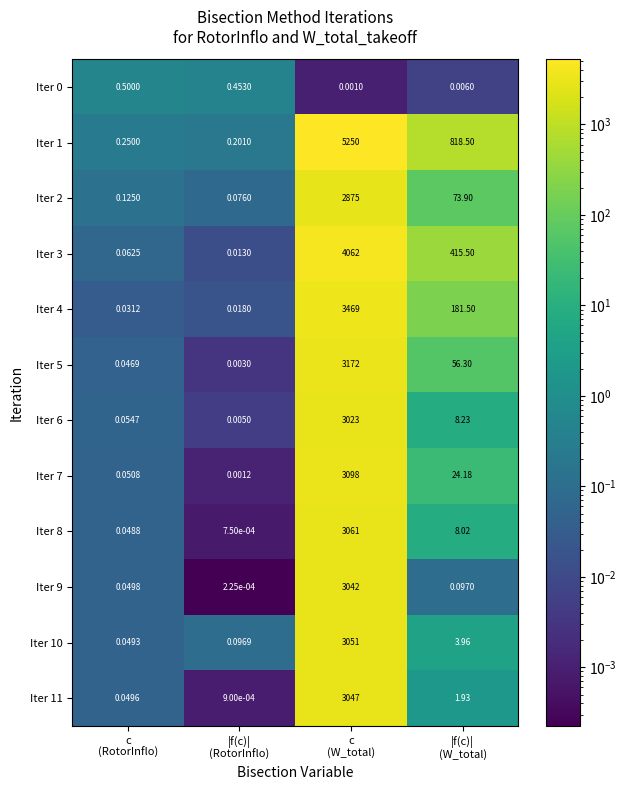

Count the number of categories in the chart.

4